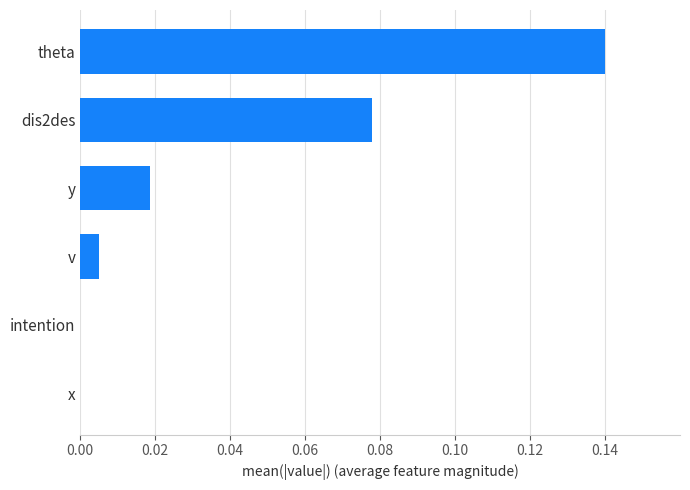

Are the bars horizontal?

Yes